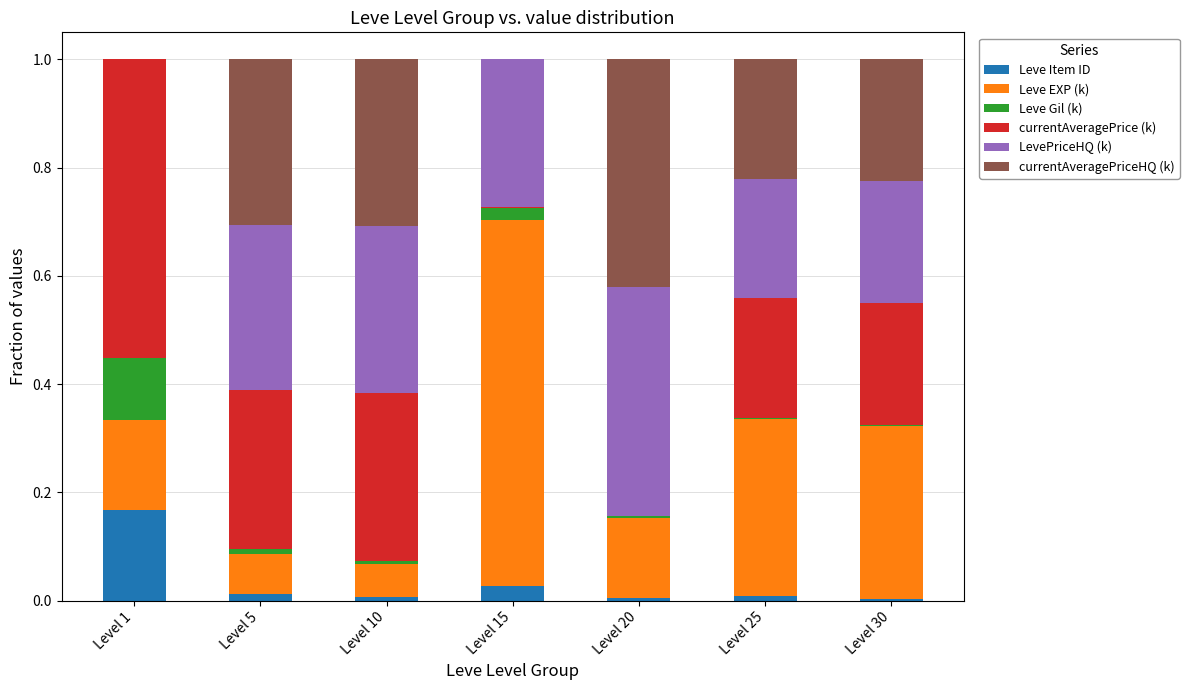

What is the total value across all series at Level 1?

1.0